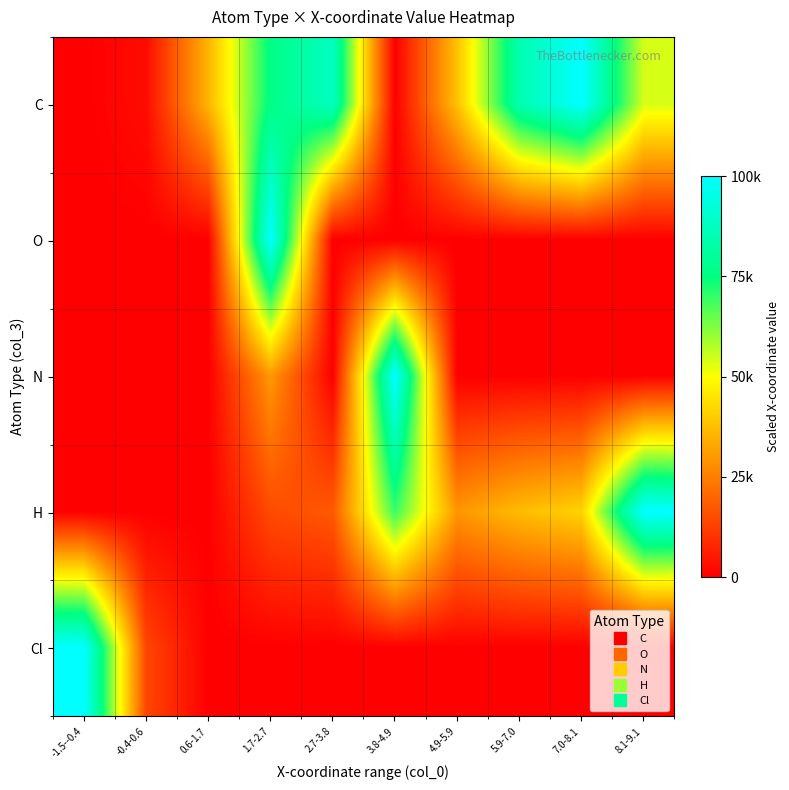

How many data points does each series have?

10